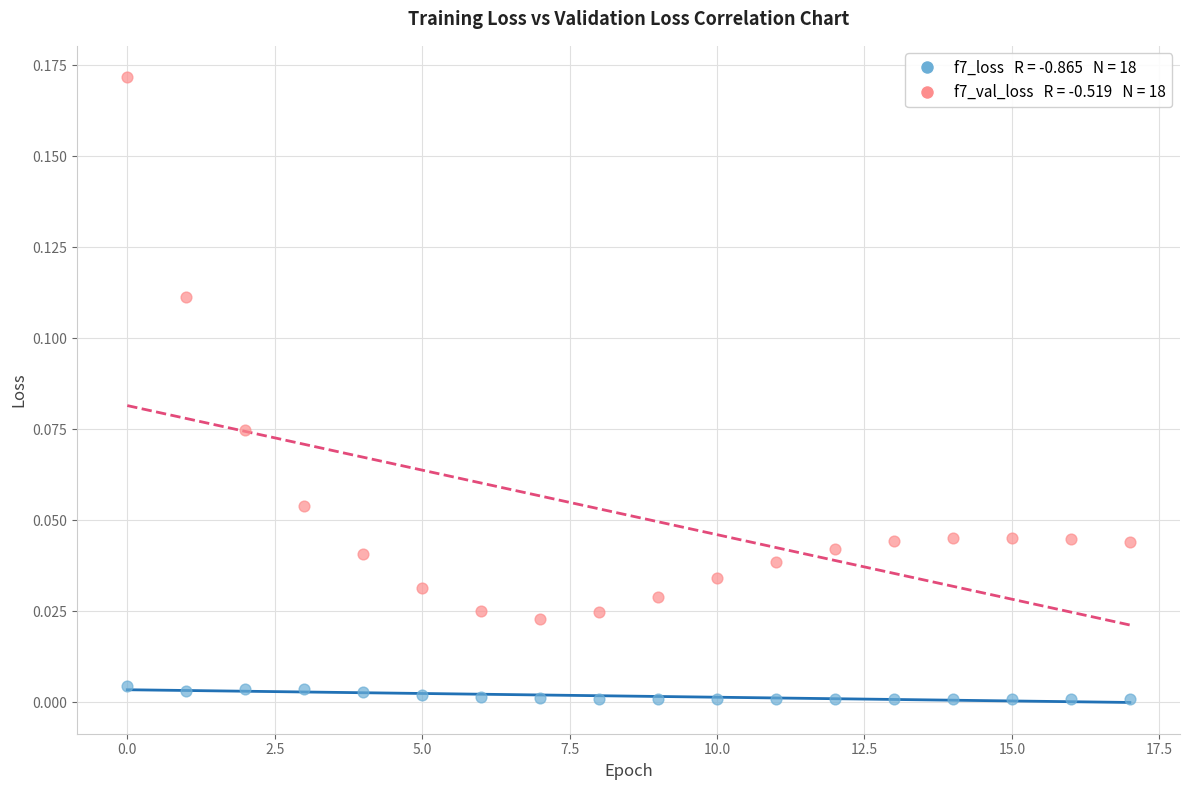

How many data points are displayed?

36